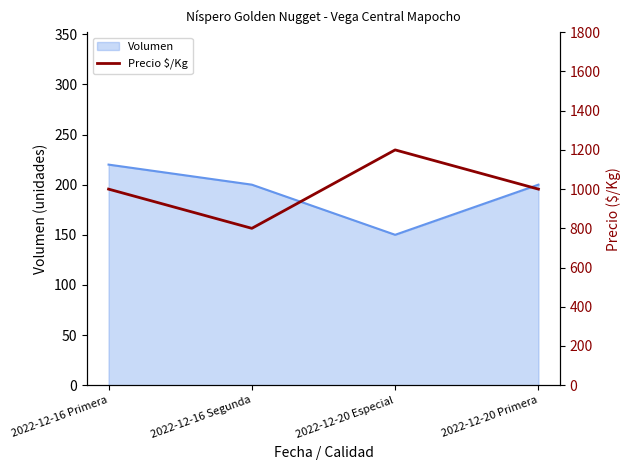

At which category does Volumen reach its first local valley?

2022-12-20 Especial